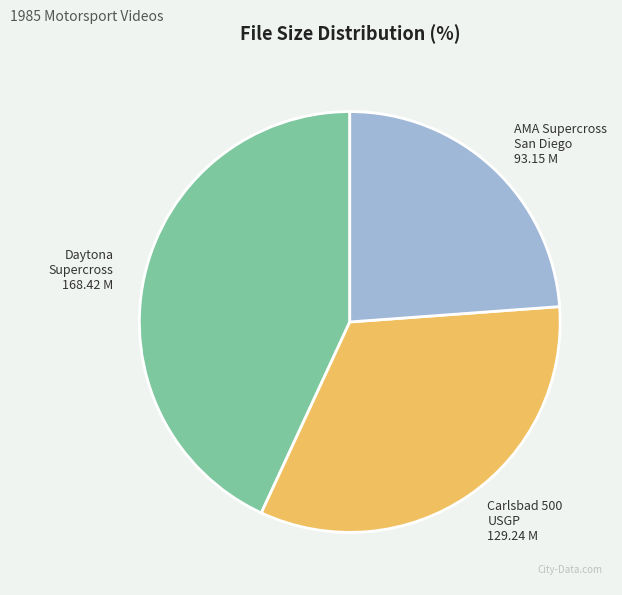

Does any single category account for the majority?

No